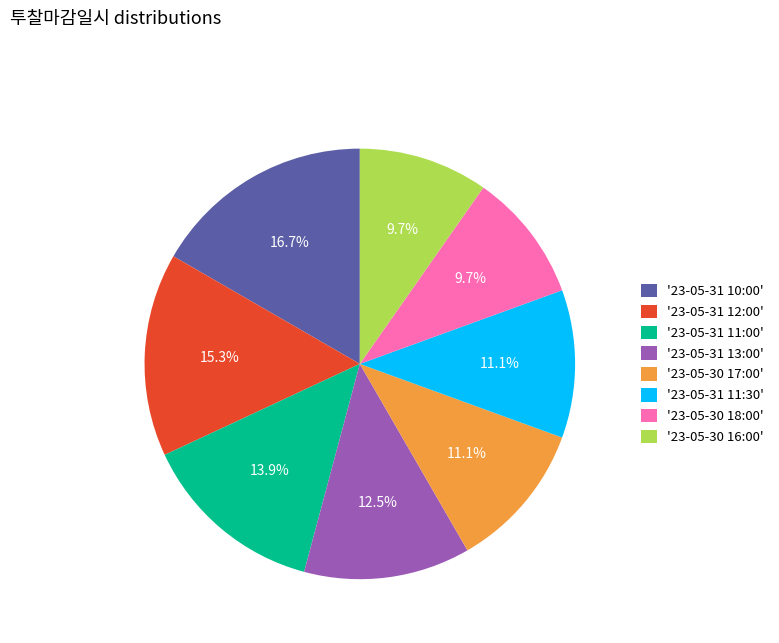

Which category has the biggest portion of the pie?

'23-05-31 10:00'